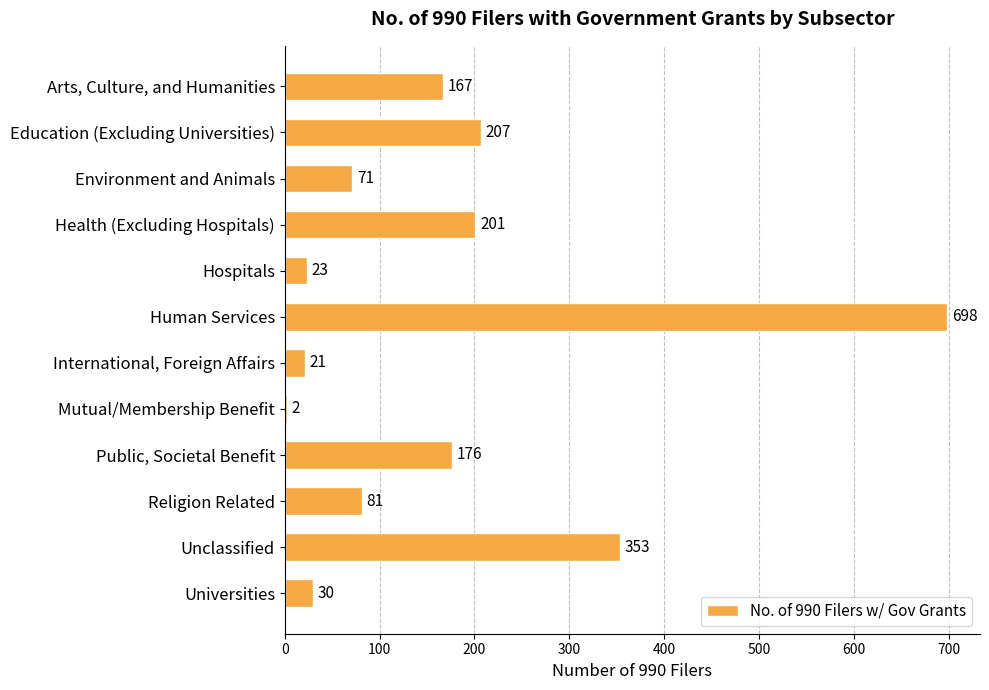

Is it true that the value at Universities is 30?

True